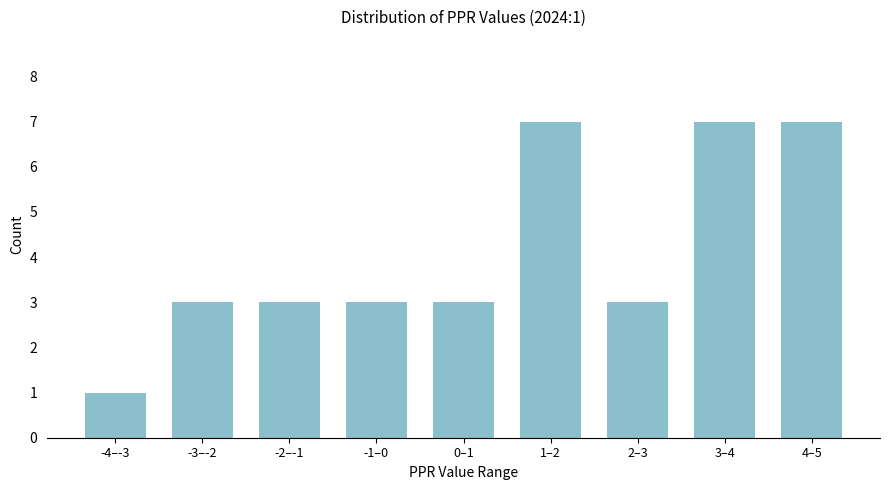

Reading left to right, what are all the values shown in this chart?

1	3	3	3	3	7	3	7	7